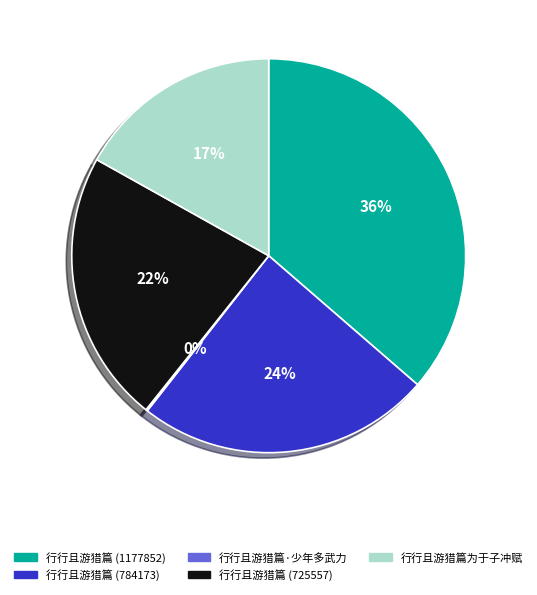

To the nearest percent, what is the difference between the largest and smallest slice percentages?

36%